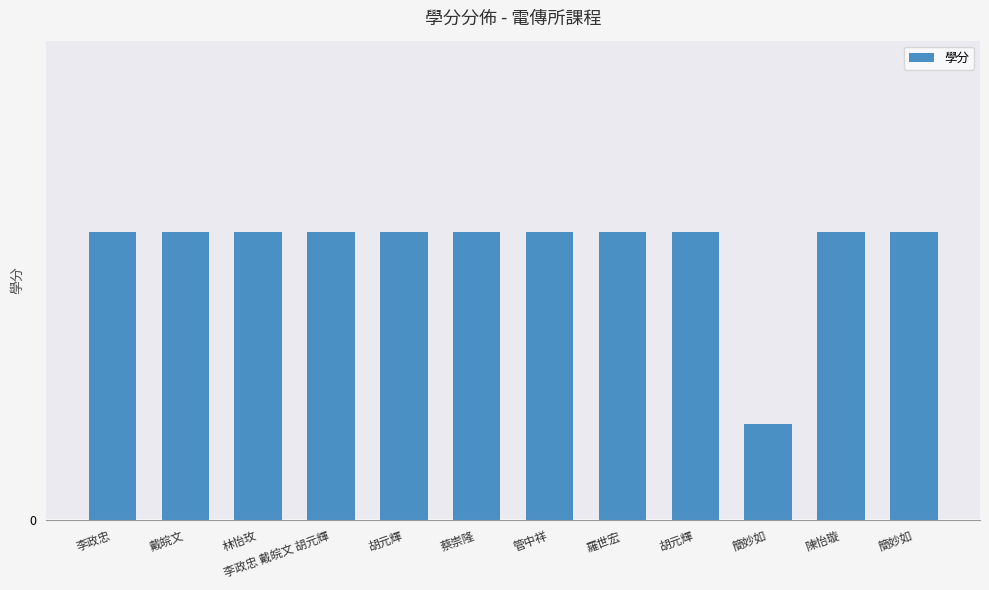

Rank the categories by value from highest to lowest.

李政忠, 戴皖文, 林怡玫, 李政忠 戴皖文 胡元輝, 胡元輝, 蔡崇隆, 管中祥, 羅世宏, 胡元輝, 陳怡璇, 簡妙如, 簡妙如